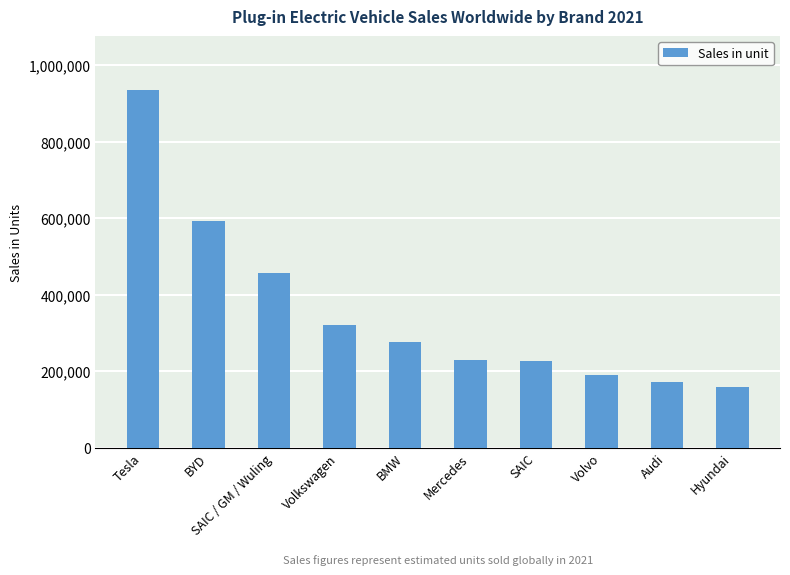

Read the value at Volvo.

189115